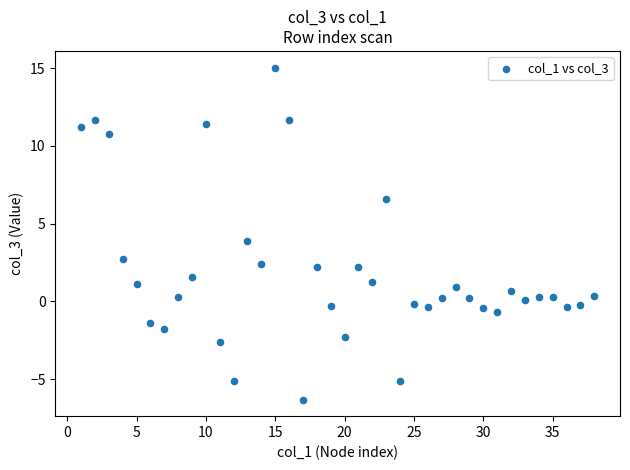

What is the range of X values (max minus min)?

37.0